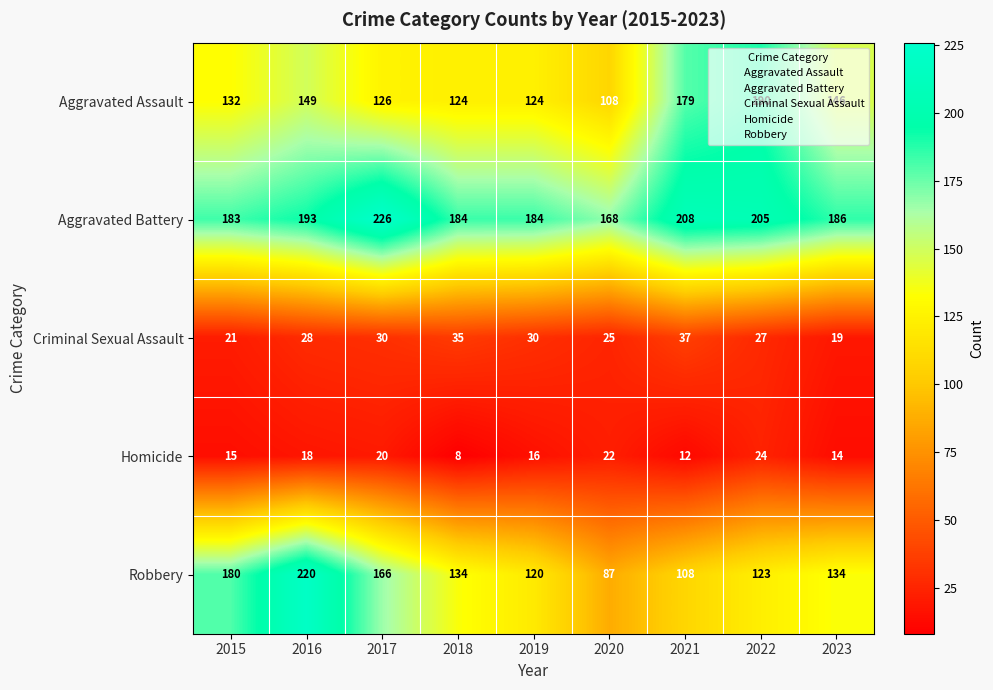

Which label corresponds to the smallest value in the chart?

2018